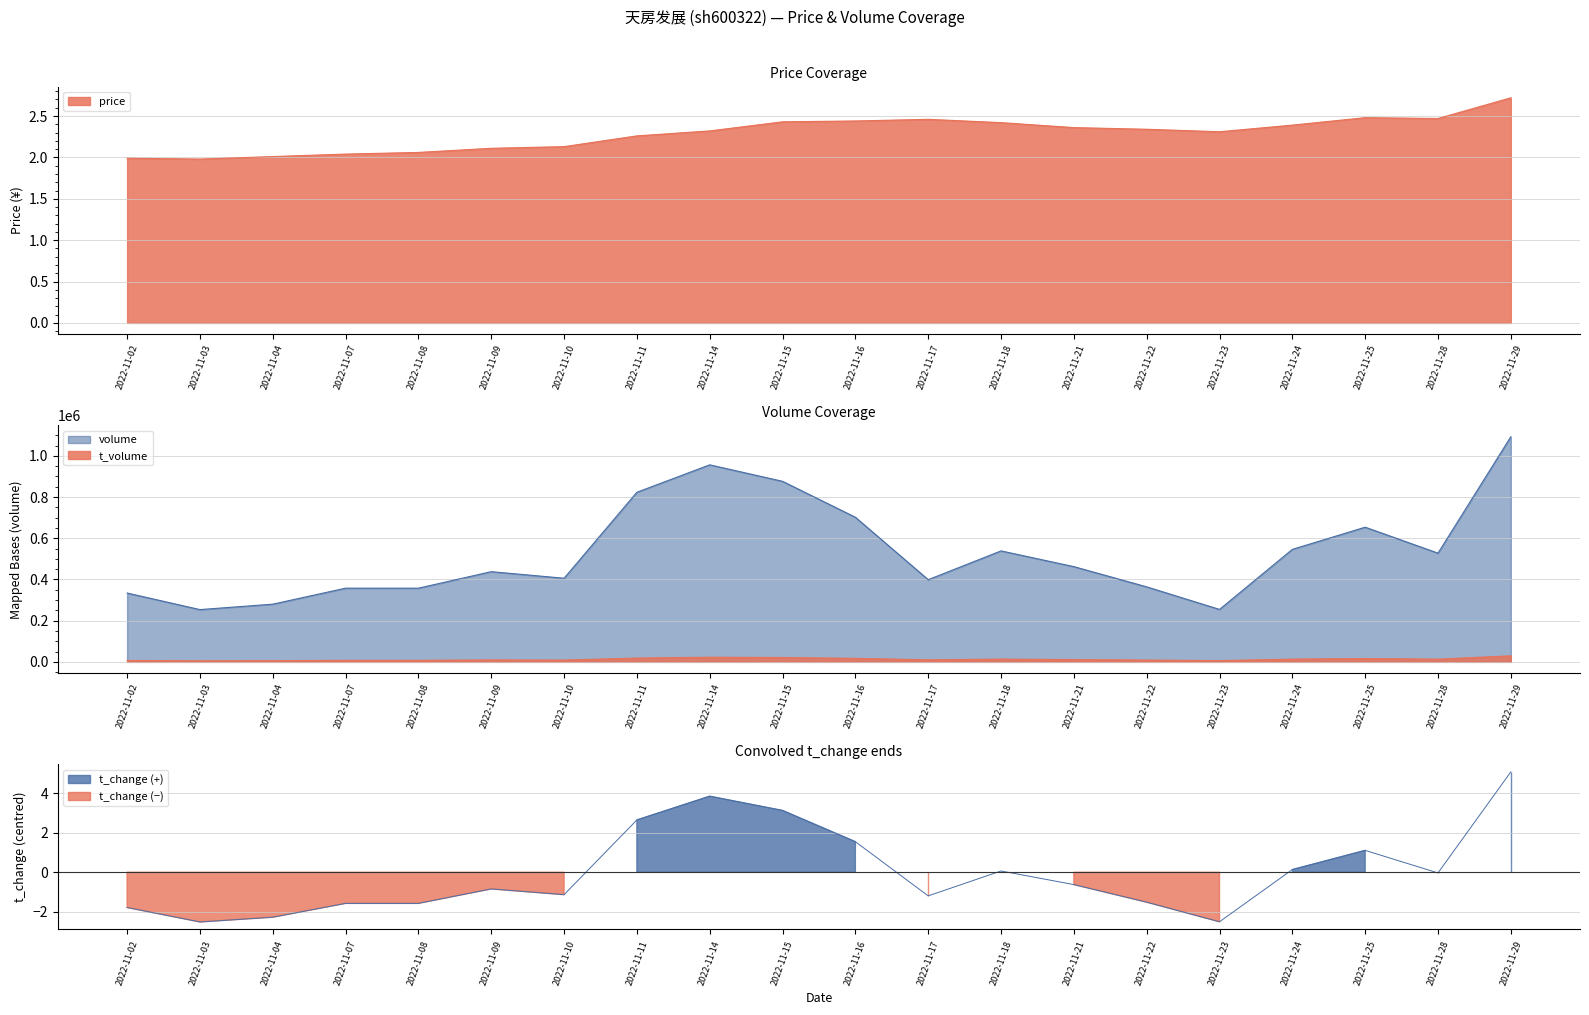

Is the value of price at 2022-11-23 greater than the value of volume at 2022-11-25?

No